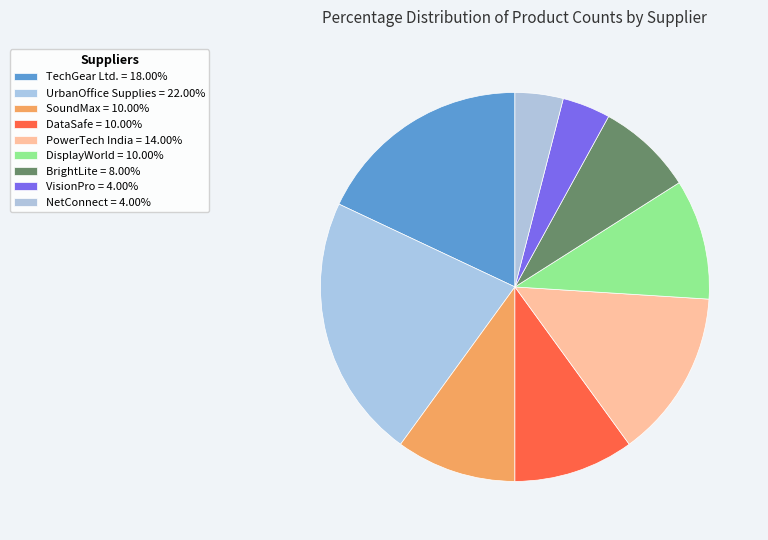

The SoundMax slice represents 10% of the pie. True or false?

True